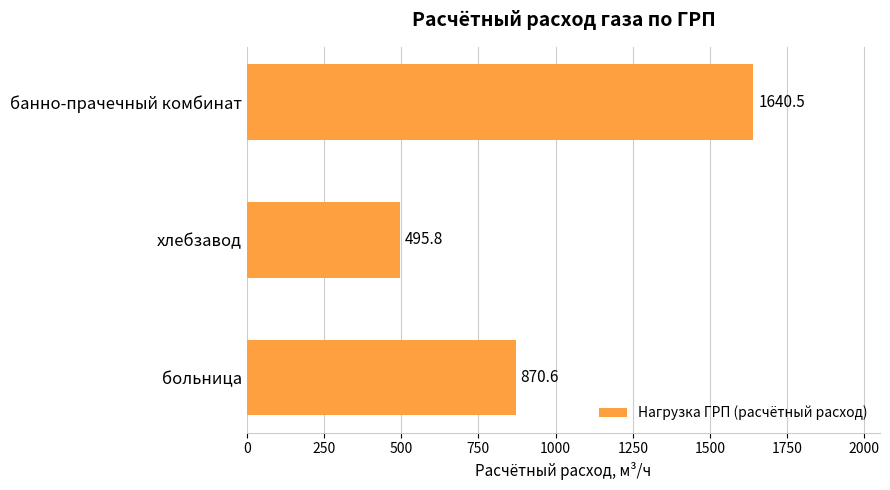

What is the sum of all values?

3006.8